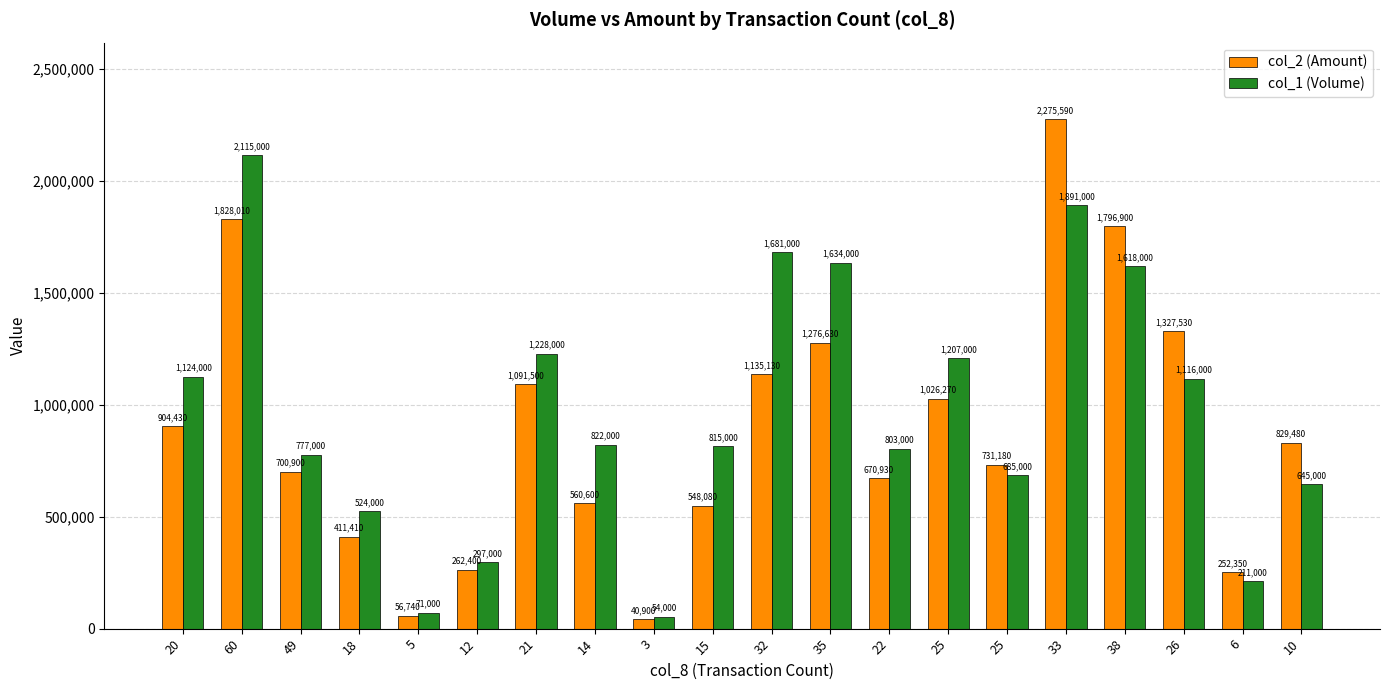

What is the difference between the col_2 (Amount) values at 32 and 38?

661770